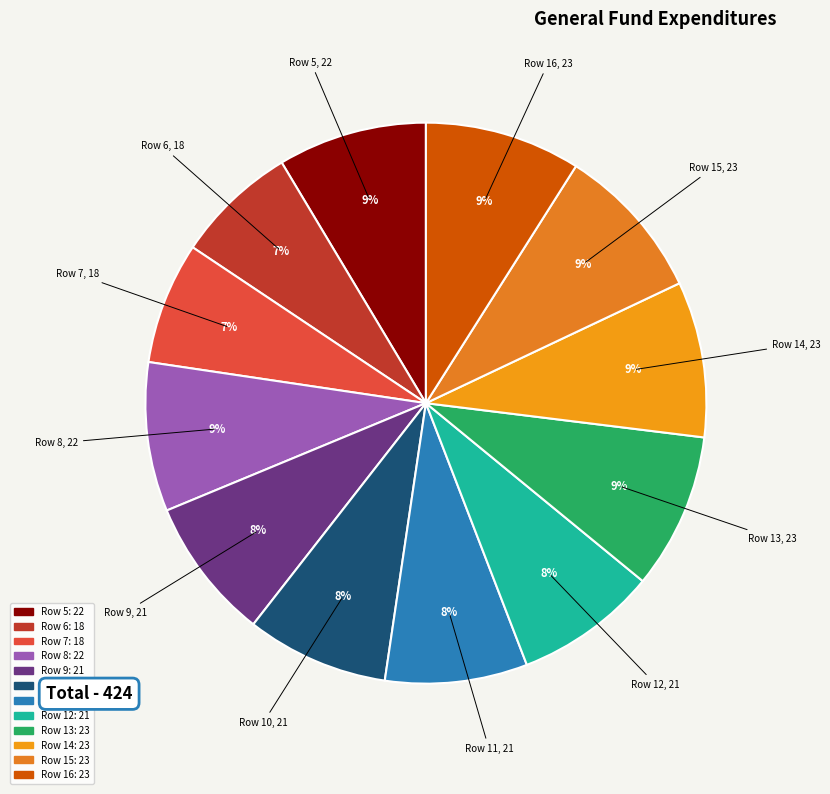

Is there a majority slice in this chart?

No